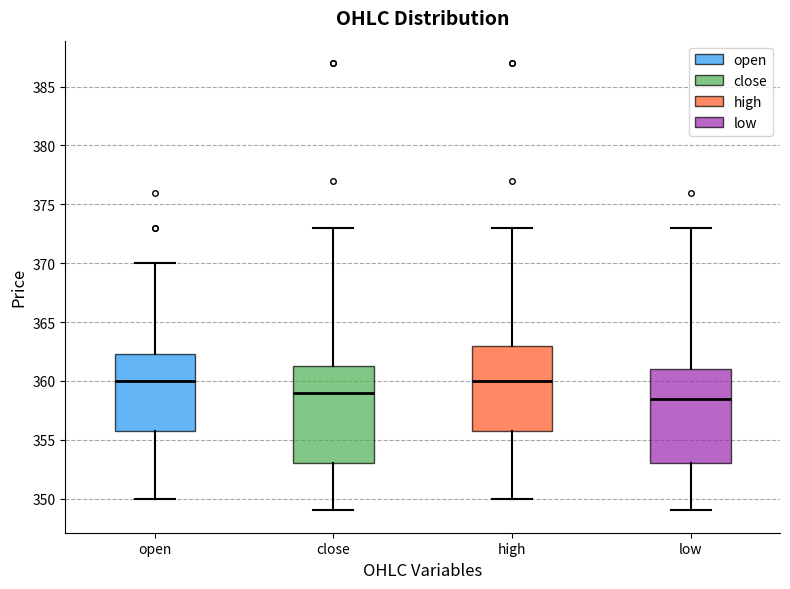

Reading left to right, read every box against the y-axis: the position of its median line, the range the box covers, and the ends of its whiskers. The values are not printed on the chart, so give them approximately, as read against the axis.

open: median 360.0, box 356.0 to 362.5, whiskers 350.0 to 370.0
close: median 359.0, box 353.0 to 361.5, whiskers 349.0 to 373.0
high: median 360.0, box 356.0 to 363.0, whiskers 350.0 to 373.0
low: median 358.5, box 353.0 to 361.0, whiskers 349.0 to 373.0